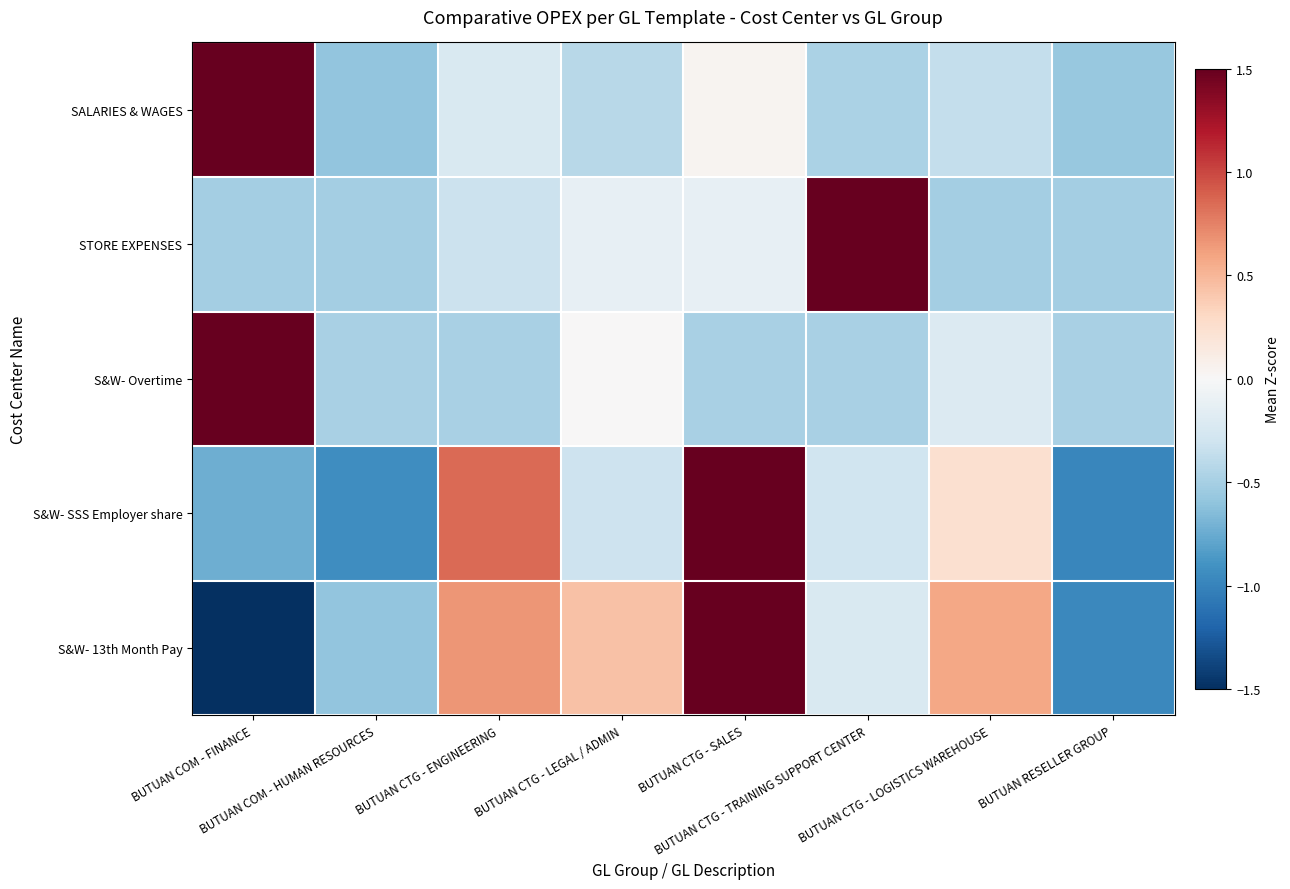

What is the minimum value shown in the chart?

-1.6